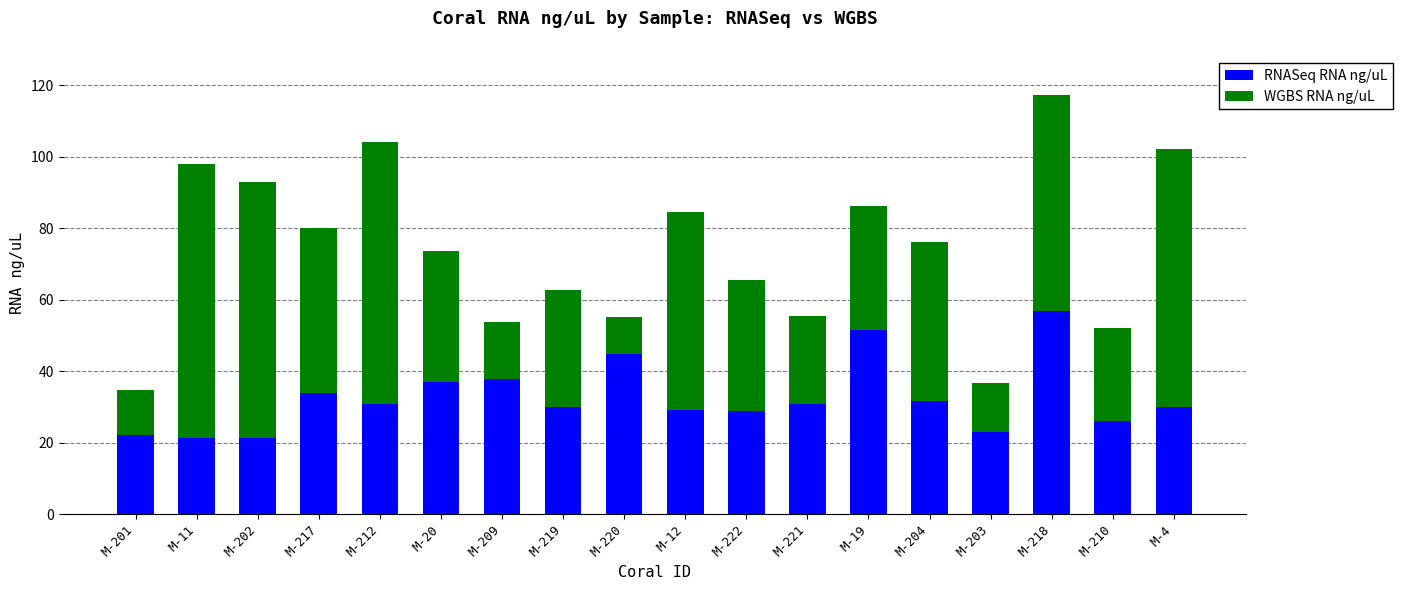

At which category is the sum across all series the highest?

M-218